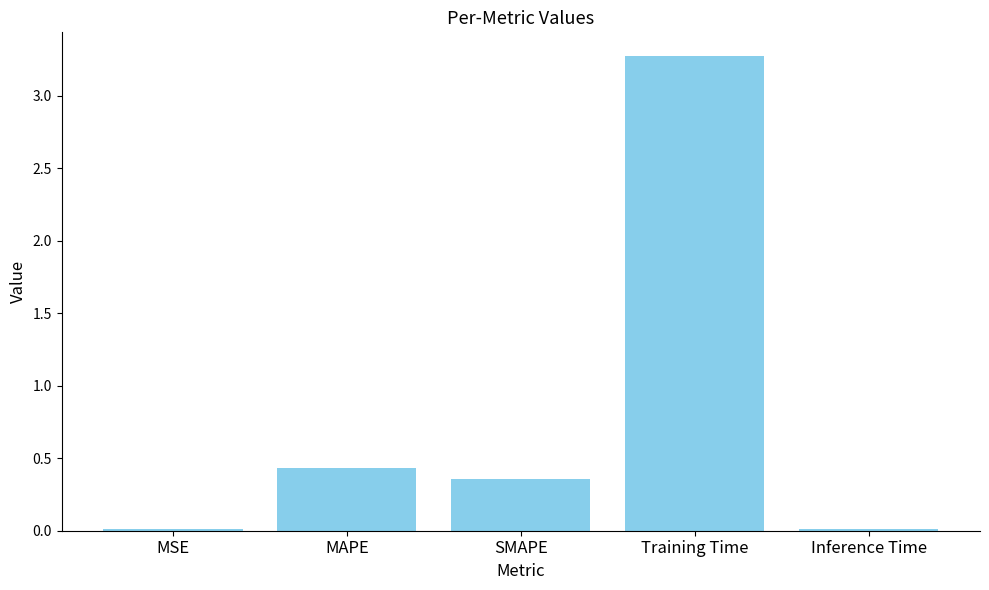

What is the sum of the values at MSE and Training Time?

3.3